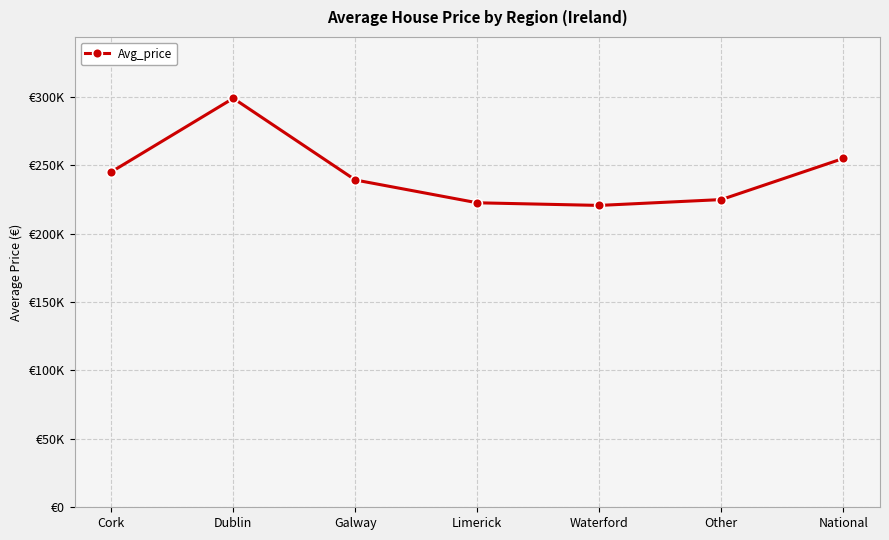

What is the change in value from Cork to National?

+9870